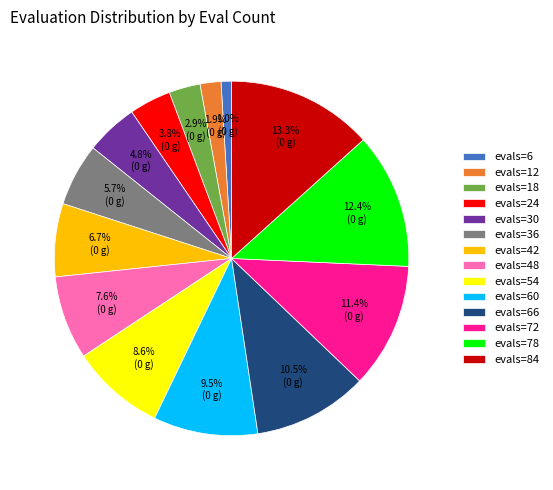

Does evals=12 represent more than half of the total?

No